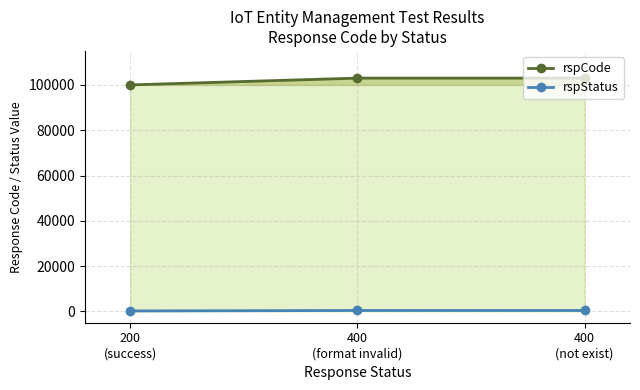

Which category has the highest value in the rspCode series?

400
(format invalid)